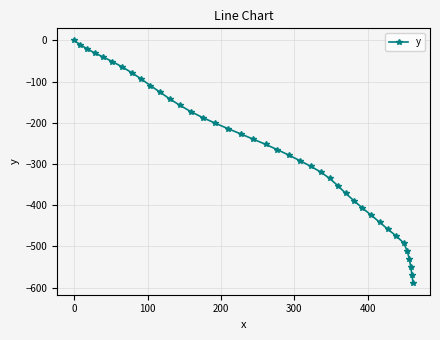

What is the difference between the maximum and minimum values?

587.9